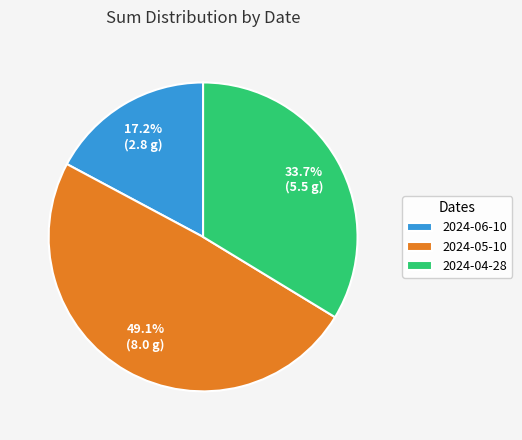

To the nearest percent, what is the difference between the 2024-04-28 and 2024-05-10 slice percentages?

15%